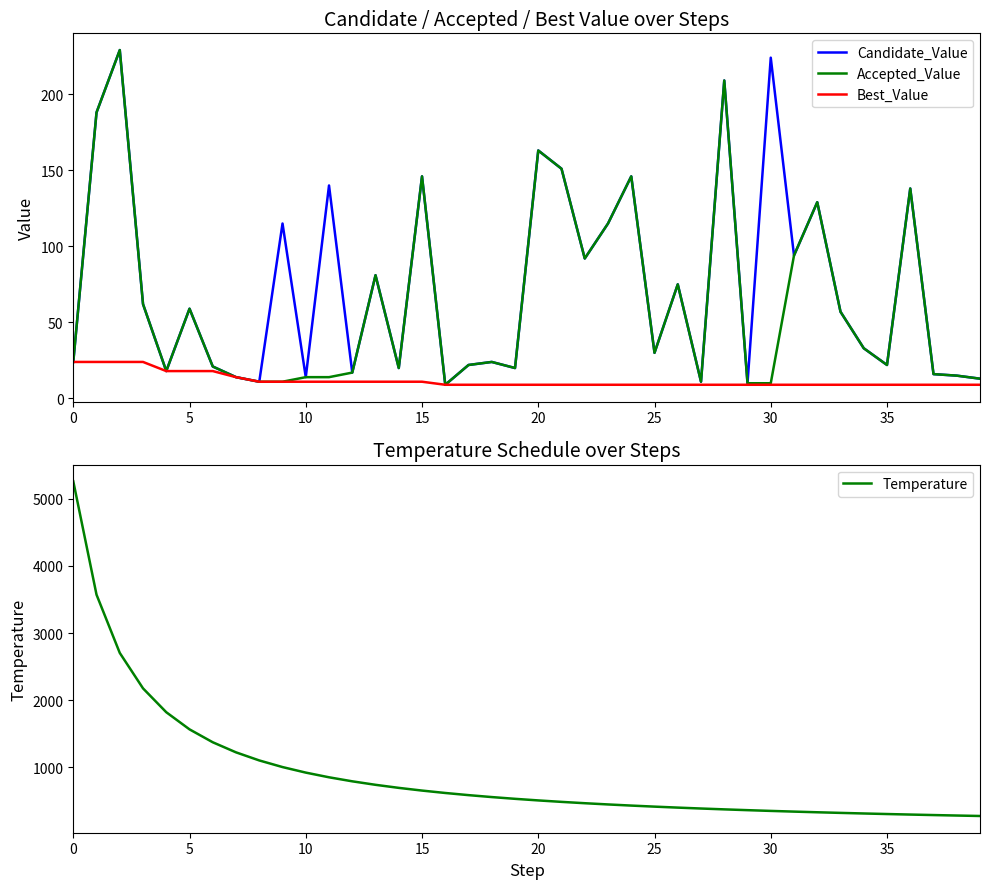

What is the sum of the Best_Value values at 27 and 30?

18.0